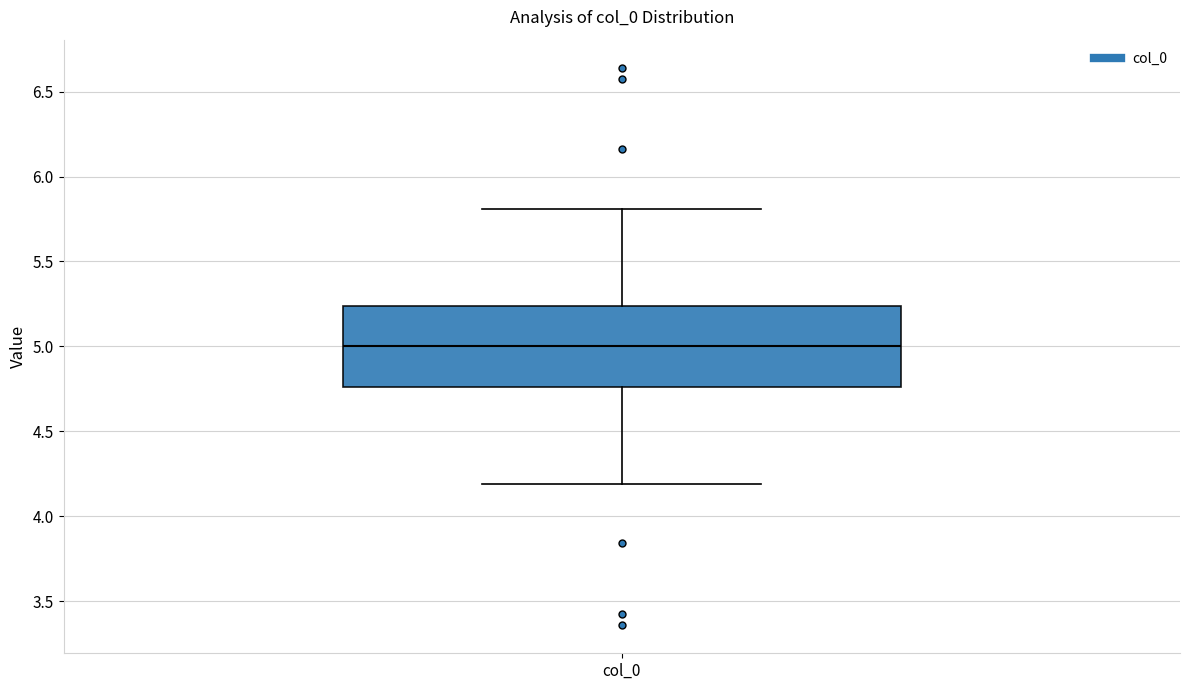

Transcribe this box plot: give where the median line is, the range the box spans, and where the two whiskers end, as read against the y-axis. The values are not printed on the chart, so give them approximately, as read against the axis.

median 5.00, box 4.75 to 5.25, whiskers 4.20 to 5.80